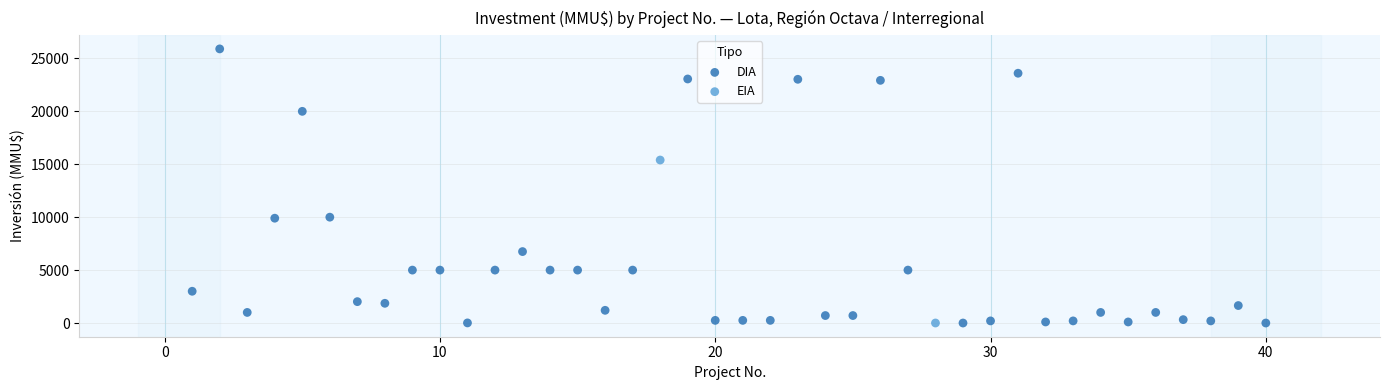

What are all the series names shown in the legend?

DIA, EIA